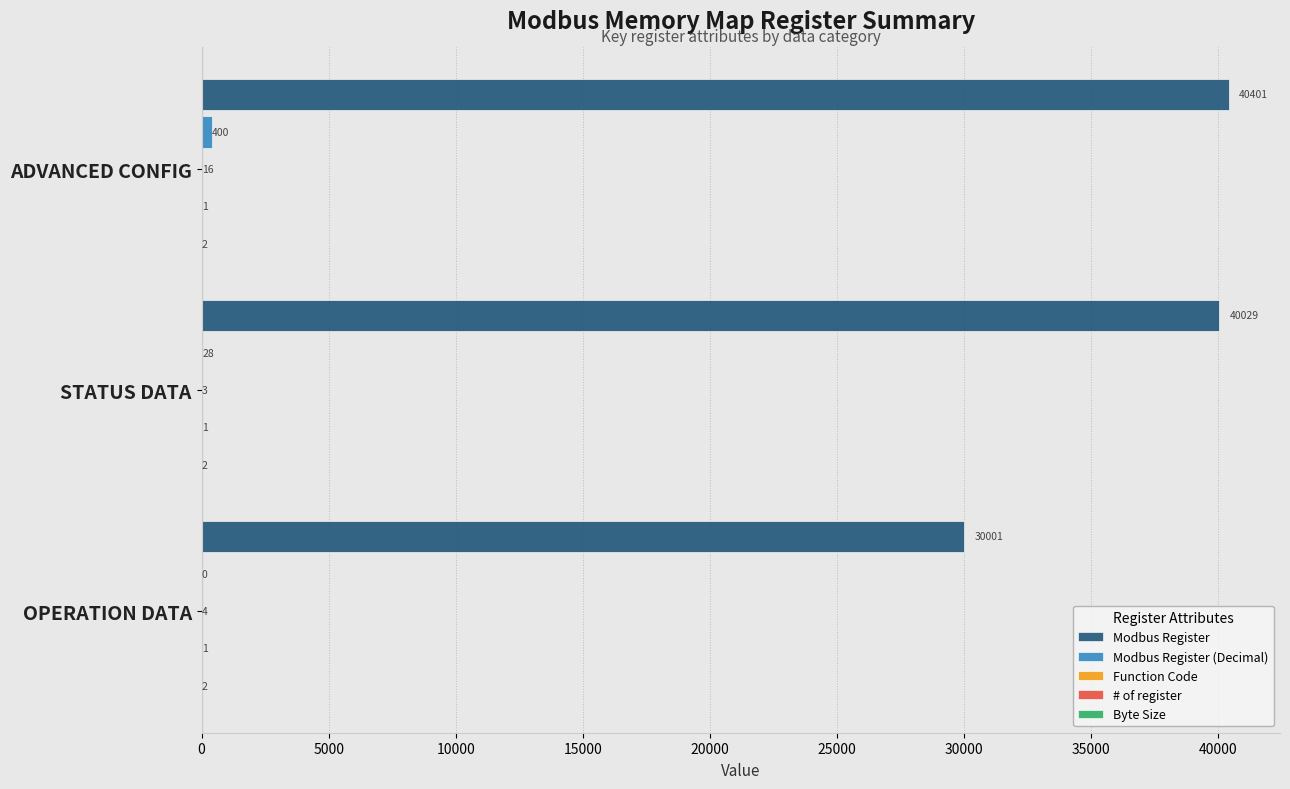

Which series has the largest total across all categories?

Modbus Register